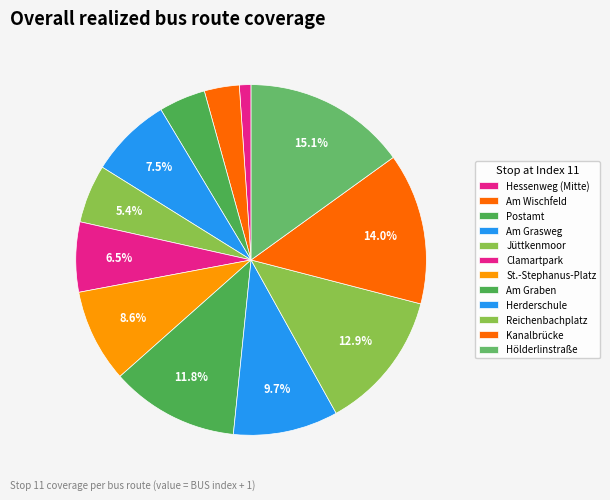

How many slices are in this pie chart?

12